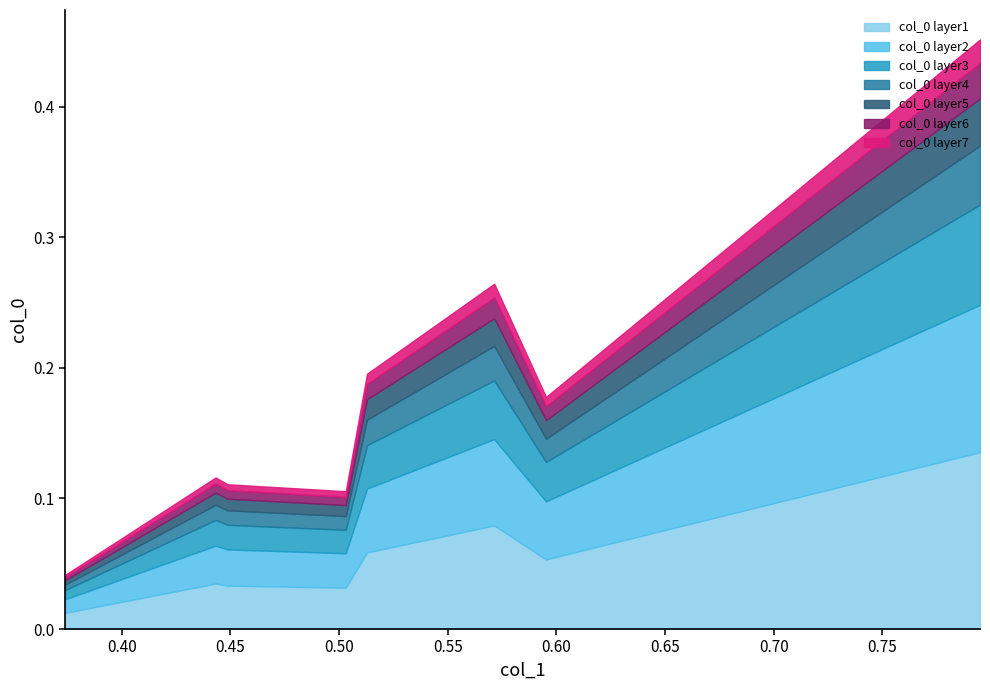

How many lines are shown in the chart?

7